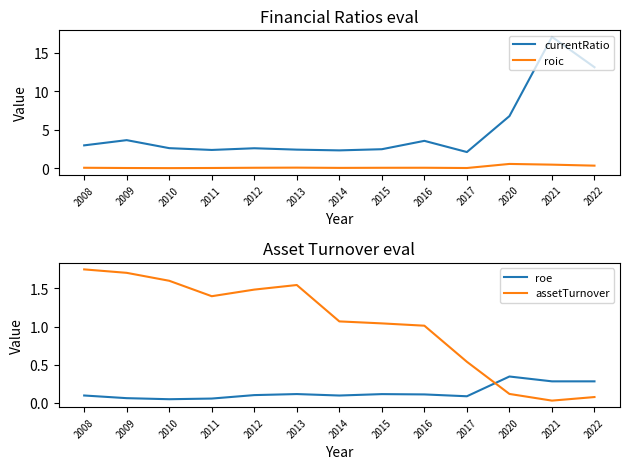

The assetTurnover series shows 0.6 at 2015. True or false?

False